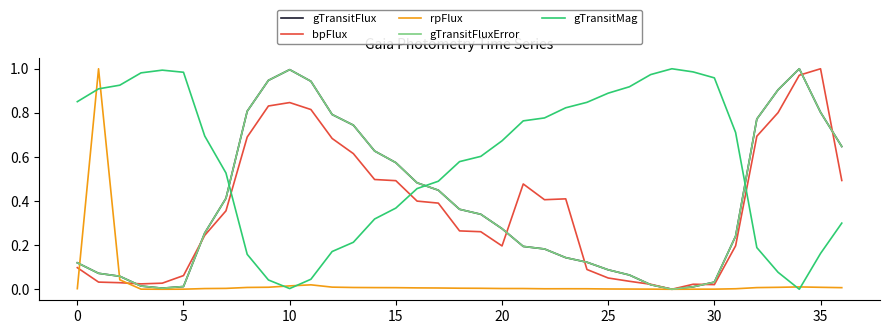

Does the chart display data point markers on the line(s)?

No